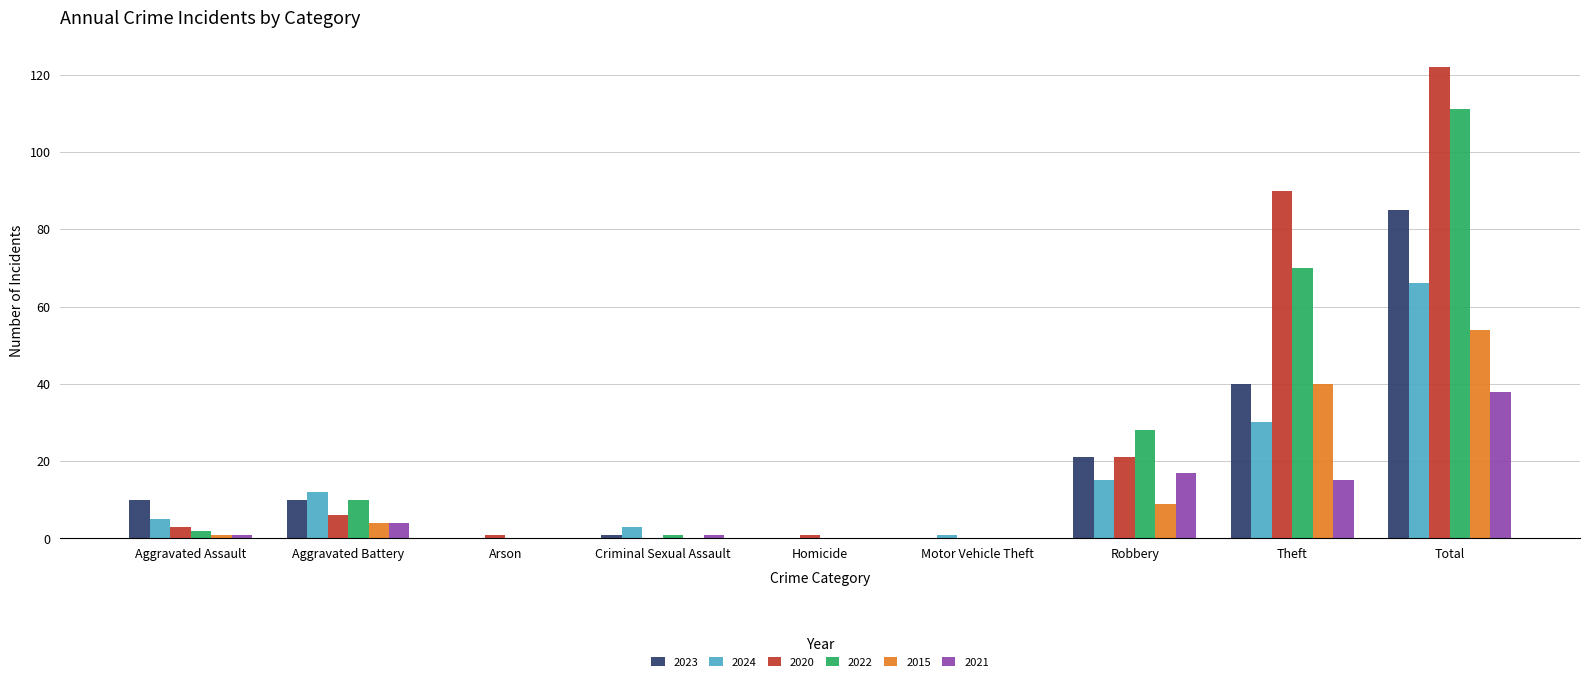

Read the 2022 value at Robbery, to the nearest 50.

50